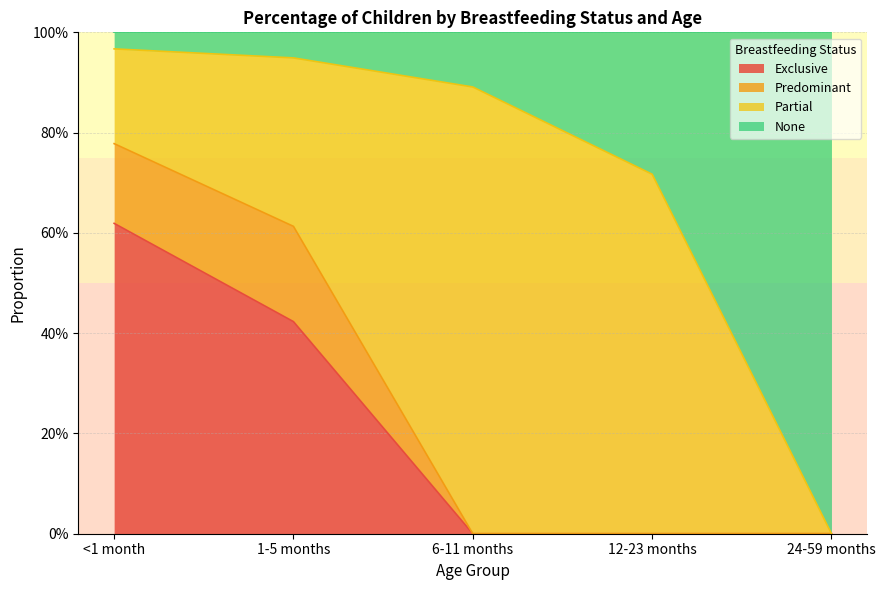

Does the chart have visible grid lines?

Yes